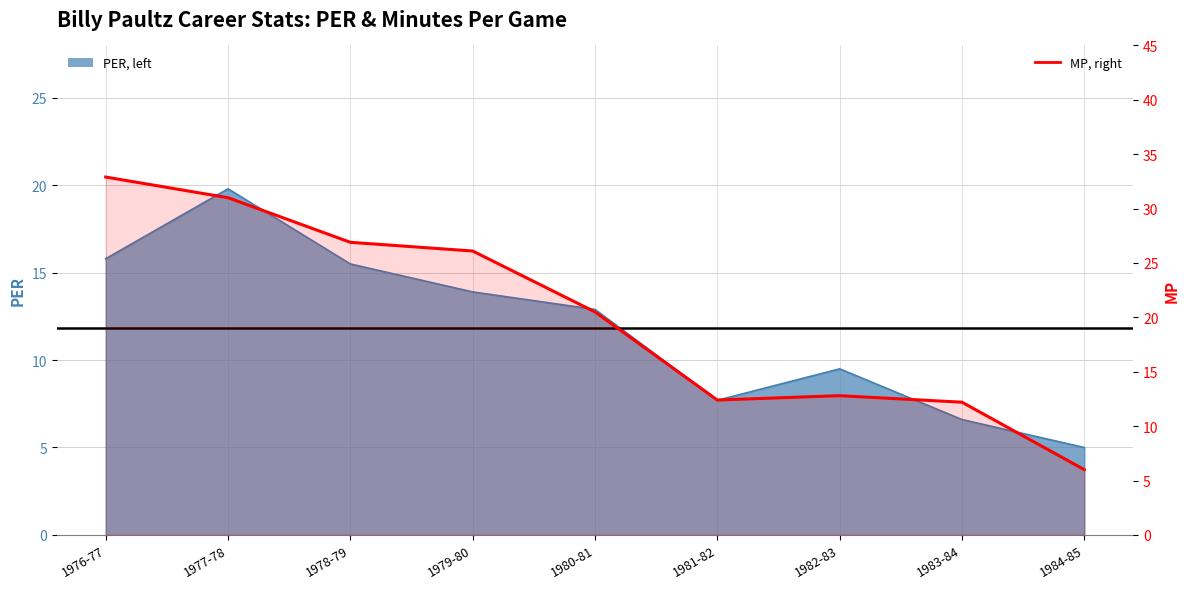

What is the difference between the maximum and second lowest values?

20.7